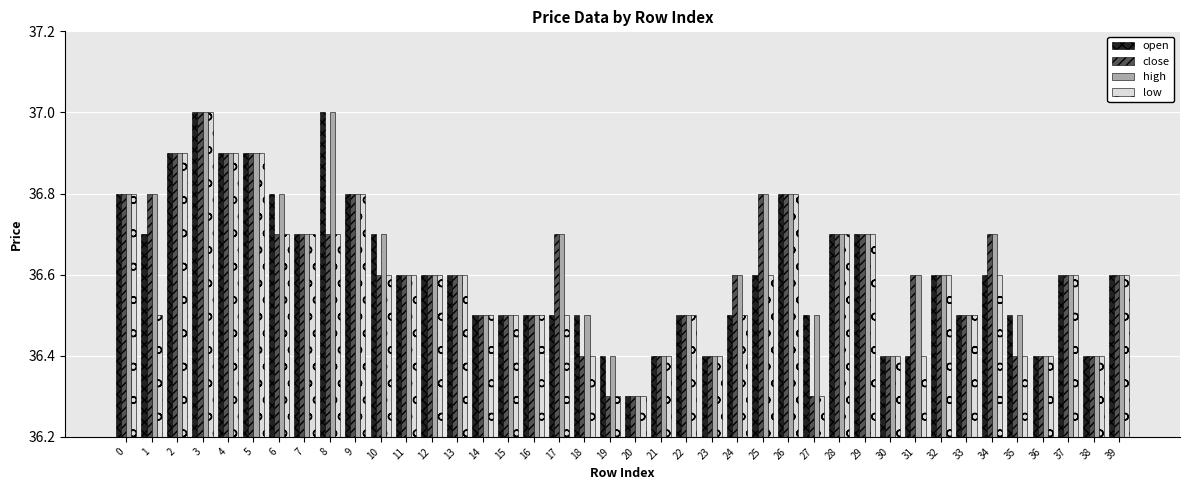

Reading left to right, extract all data points from this chart.

open: 0=36.8	1=36.7	2=36.9	3=37.0	4=36.9	5=36.9	6=36.8	7=36.7	8=37.0	9=36.8	10=36.7	11=36.6	12=36.6	13=36.6	14=36.5	15=36.5	16=36.5	17=36.5	18=36.5	19=36.4	20=36.3	21=36.4	22=36.5	23=36.4	24=36.5	25=36.6	26=36.8	27=36.5	28=36.7	29=36.7	30=36.4	31=36.4	32=36.6	33=36.5	34=36.6	35=36.5	36=36.4	37=36.6	38=36.4	39=36.6
close: 0=36.8	1=36.8	2=36.9	3=37.0	4=36.9	5=36.9	6=36.7	7=36.7	8=36.7	9=36.8	10=36.6	11=36.6	12=36.6	13=36.6	14=36.5	15=36.5	16=36.5	17=36.7	18=36.4	19=36.3	20=36.3	21=36.4	22=36.5	23=36.4	24=36.6	25=36.8	26=36.8	27=36.3	28=36.7	29=36.7	30=36.4	31=36.6	32=36.6	33=36.5	34=36.7	35=36.4	36=36.4	37=36.6	38=36.4	39=36.6
high: 0=36.8	1=36.8	2=36.9	3=37.0	4=36.9	5=36.9	6=36.8	7=36.7	8=37.0	9=36.8	10=36.7	11=36.6	12=36.6	13=36.6	14=36.5	15=36.5	16=36.5	17=36.7	18=36.5	19=36.4	20=36.3	21=36.4	22=36.5	23=36.4	24=36.6	25=36.8	26=36.8	27=36.5	28=36.7	29=36.7	30=36.4	31=36.6	32=36.6	33=36.5	34=36.7	35=36.5	36=36.4	37=36.6	38=36.4	39=36.6
low: 0=36.8	1=36.5	2=36.9	3=37.0	4=36.9	5=36.9	6=36.7	7=36.7	8=36.7	9=36.8	10=36.6	11=36.6	12=36.6	13=36.6	14=36.5	15=36.5	16=36.5	17=36.5	18=36.4	19=36.3	20=36.3	21=36.4	22=36.5	23=36.4	24=36.5	25=36.6	26=36.8	27=36.3	28=36.7	29=36.7	30=36.4	31=36.4	32=36.6	33=36.5	34=36.6	35=36.4	36=36.4	37=36.6	38=36.4	39=36.6